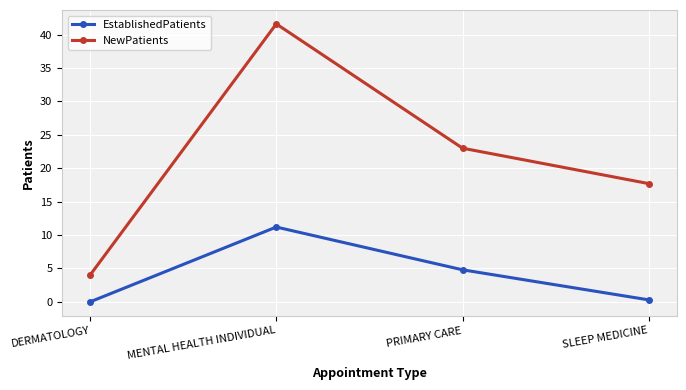

How many values in the NewPatients series are below 23?

2